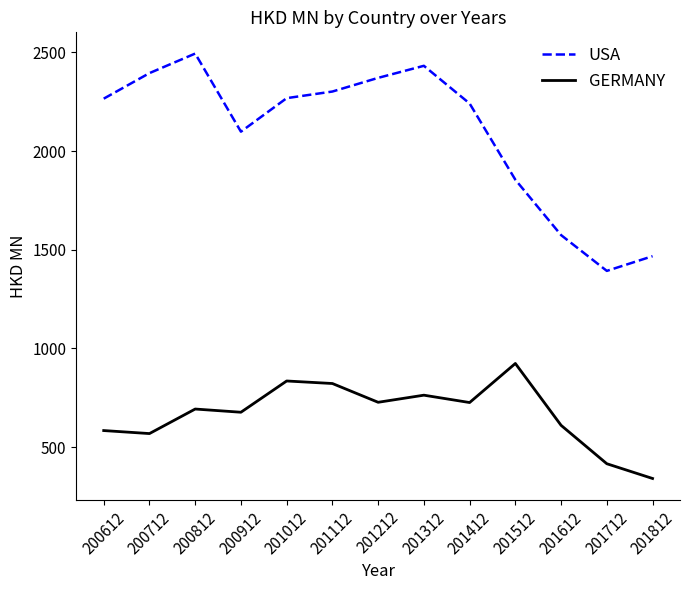

Does the chart have visible grid lines?

No